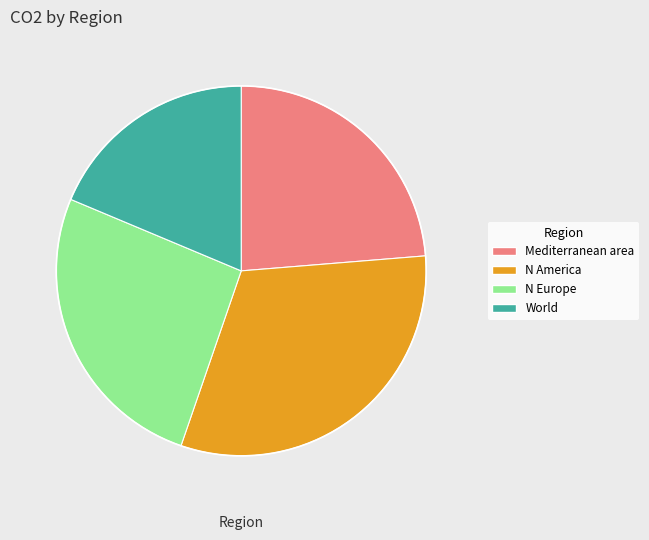

Which category has the smallest portion of the pie?

World